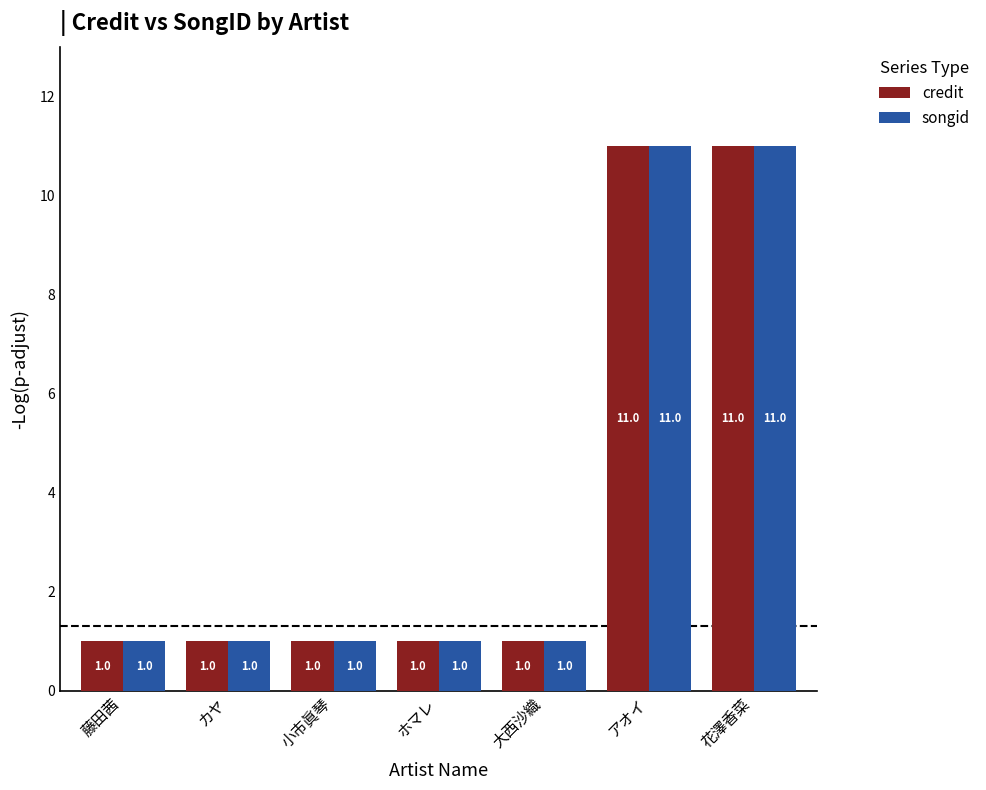

What is the total value across all series at 小市眞琴?

2